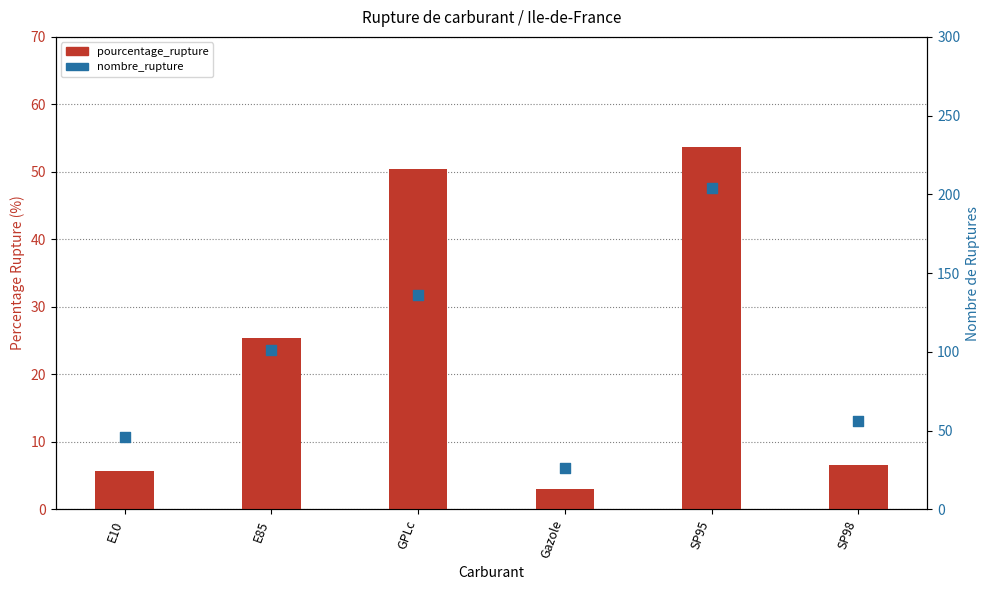

Which series contains the lowest Y value?

pourcentage_rupture